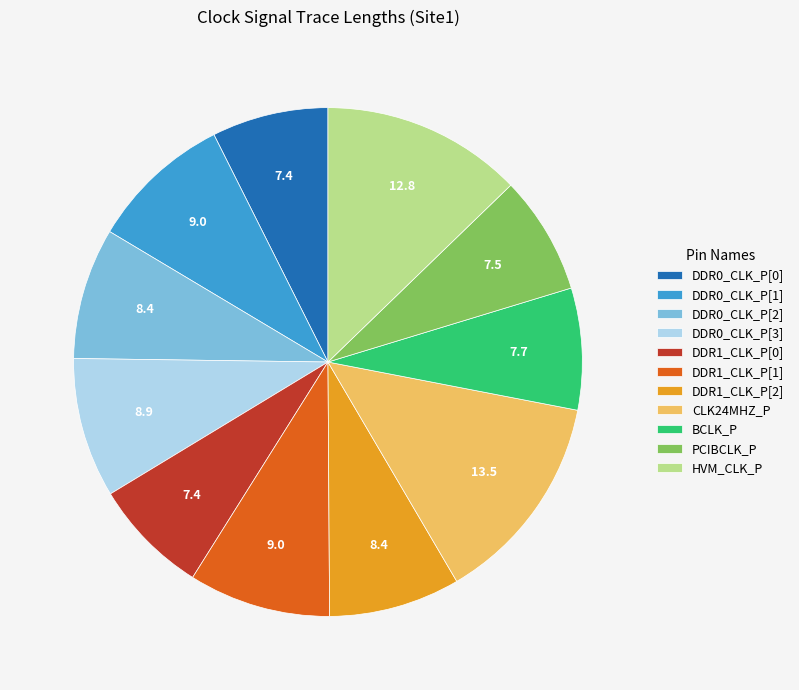

What is the ratio of the value at BCLK_P to the value at DDR0_CLK_P[0]?

1.0